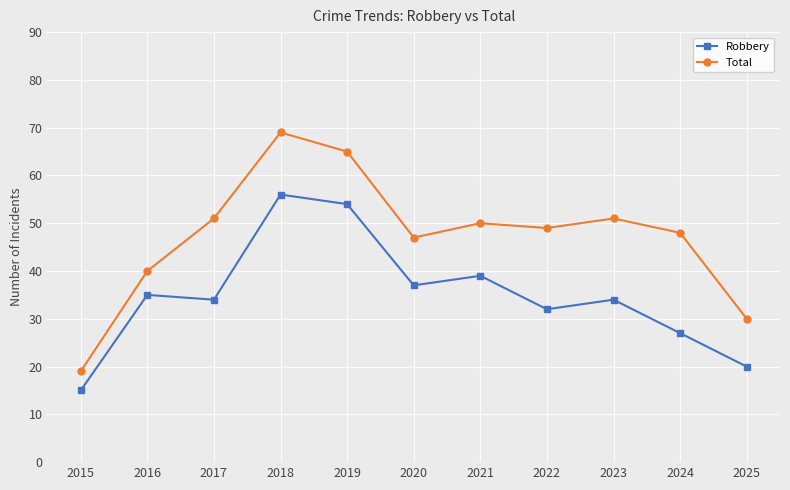

At which category is the sum across all series the highest?

2018